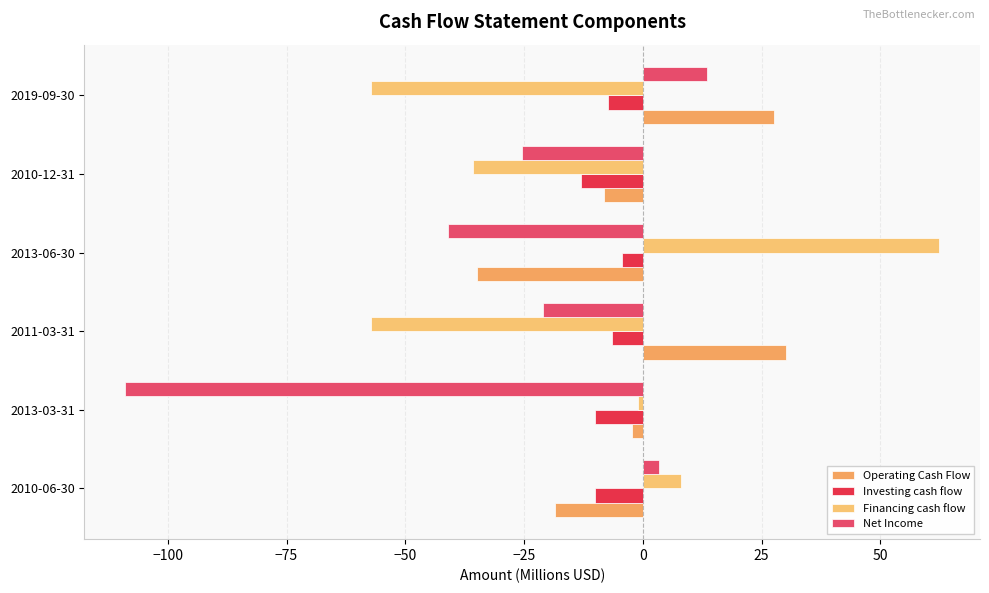

How many series are shown in this chart?

4